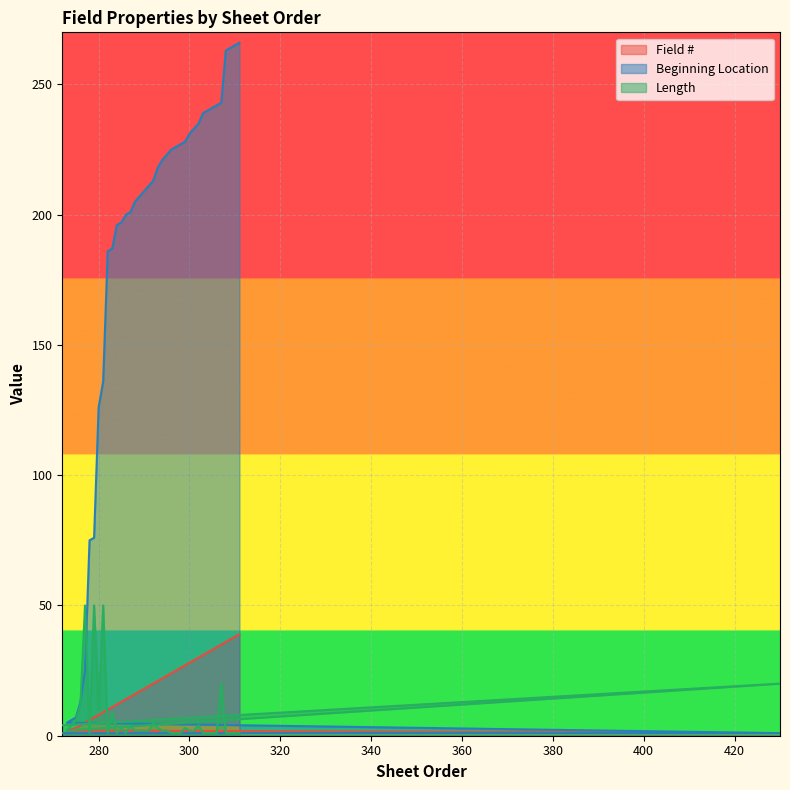

The Beginning Location series shows 228 at 299. True or false?

True